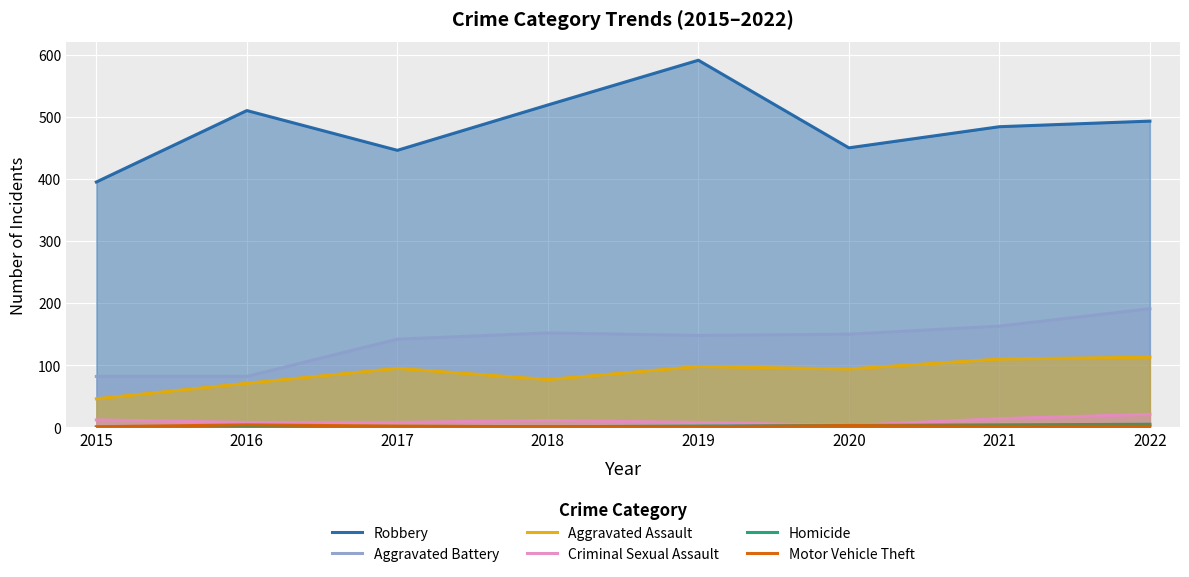

At which label does Motor Vehicle Theft first exceed 2?

2016